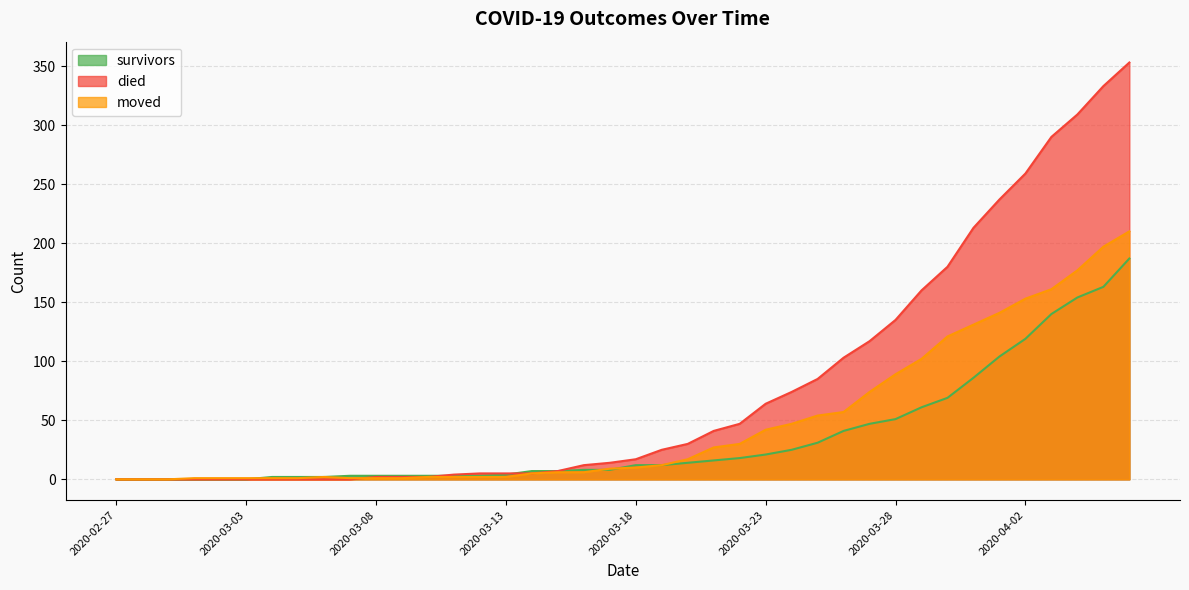

True or false: survived has a value of 22 at 2020-03-20.

False